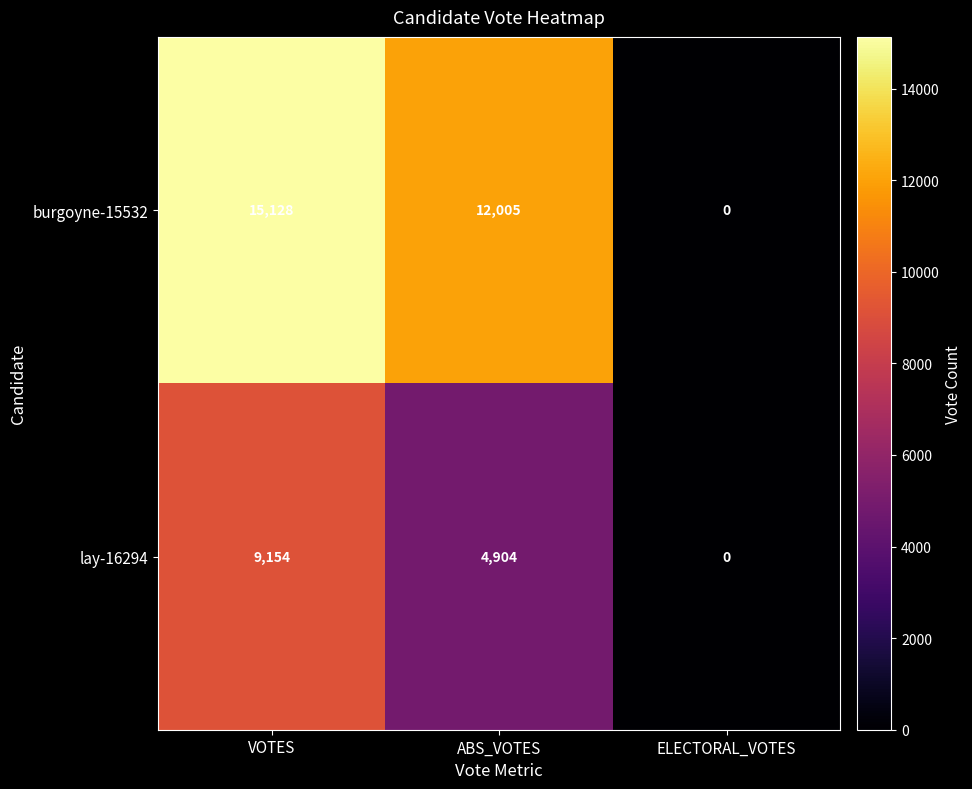

Rank the series by their average value, from highest to lowest.

burgoyne-15532, lay-16294